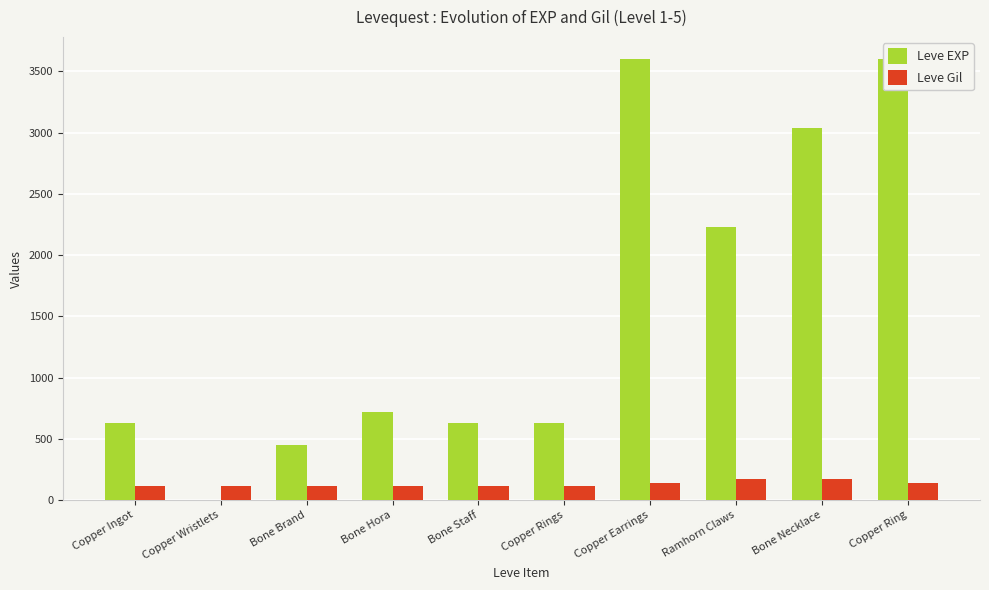

Rank the series by their average value, from lowest to highest.

Leve Gil, Leve EXP